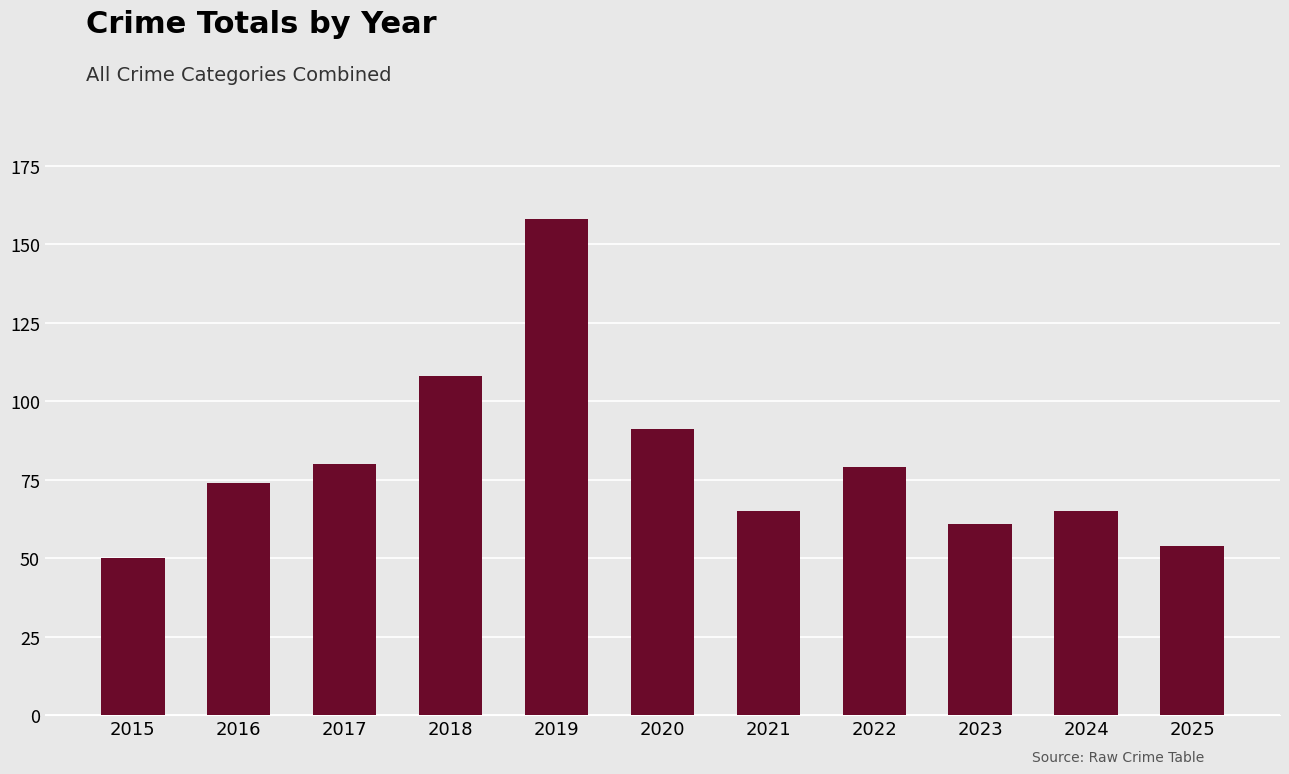

Reading left to right, list all the values displayed in this chart.

50	74	80	108	158	91	65	79	61	65	54